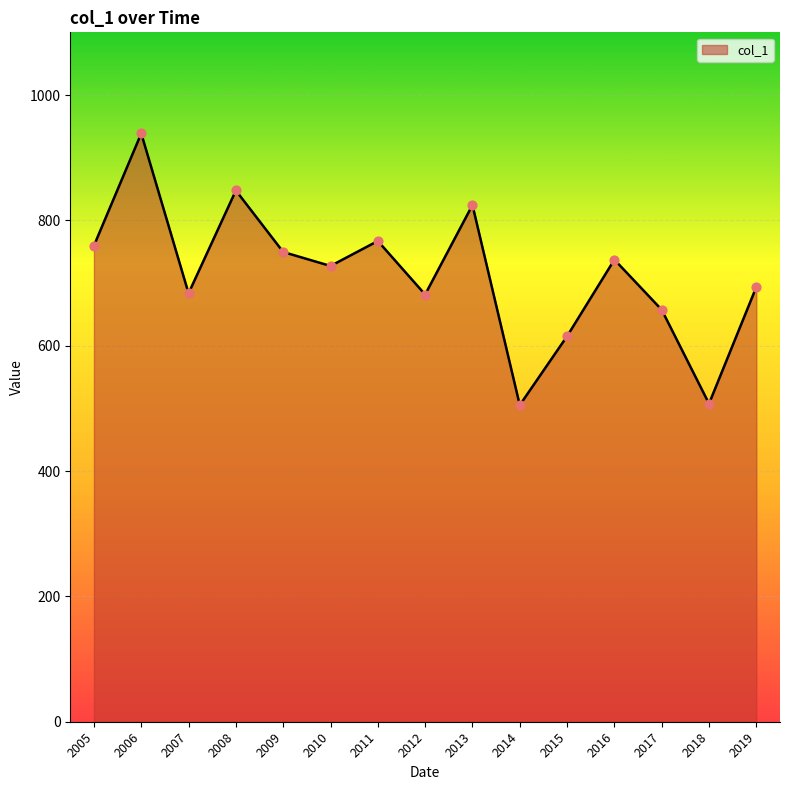

Approximately how many times larger is the value at 2010 compared to 2019?

1.0